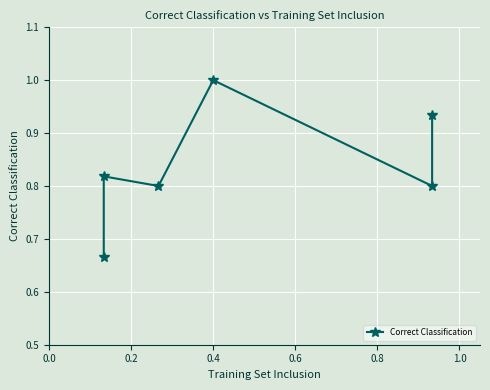

True or false: the data has more than 0 interior local peaks.

True